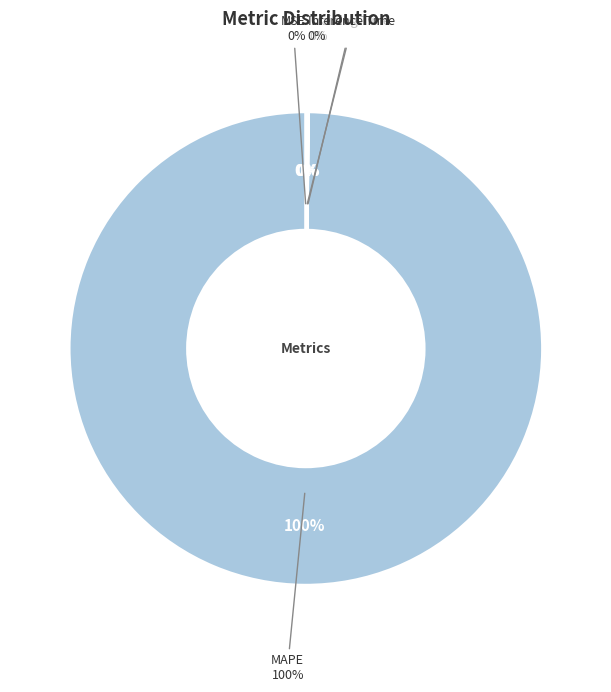

Rank the categories by value from lowest to highest.

MSE, Training Time, Inference Time, MAPE